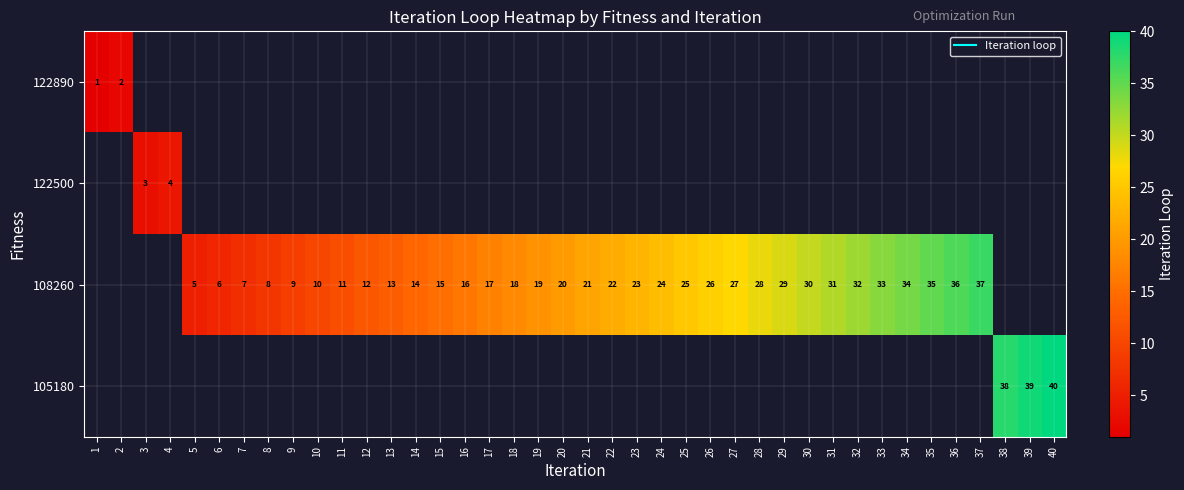

Which has a higher value, 20 or 26?

26